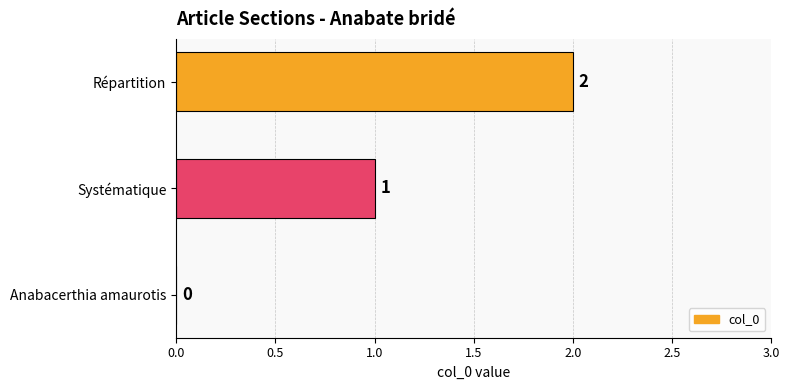

How many values are between 0 and 2?

3